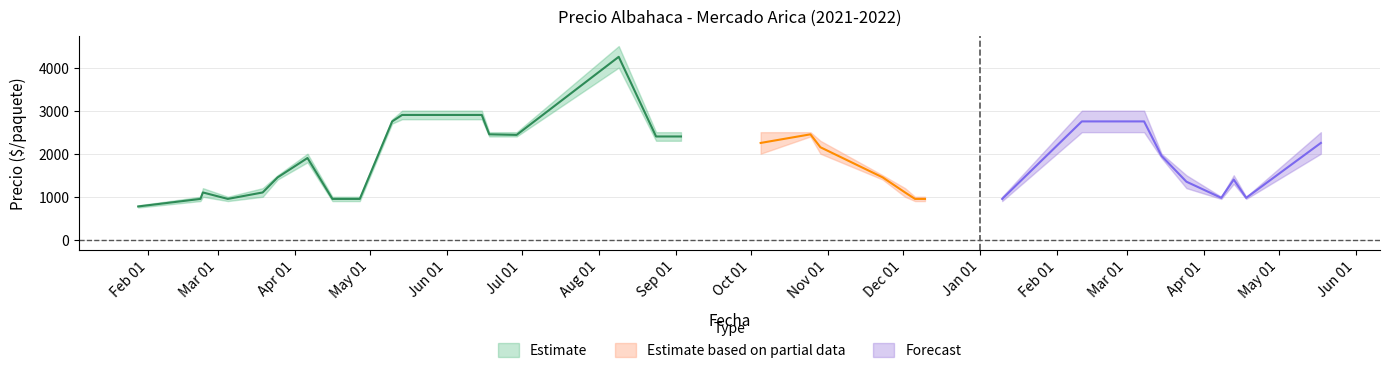

Is this an area chart (filled region under the line)?

No